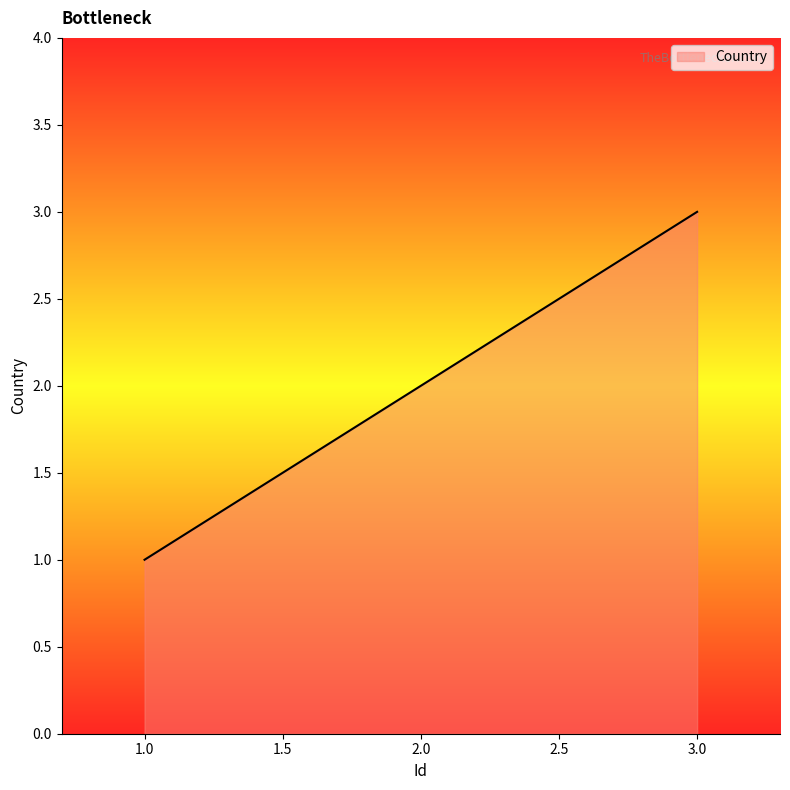

What is the difference between the maximum and minimum values?

2